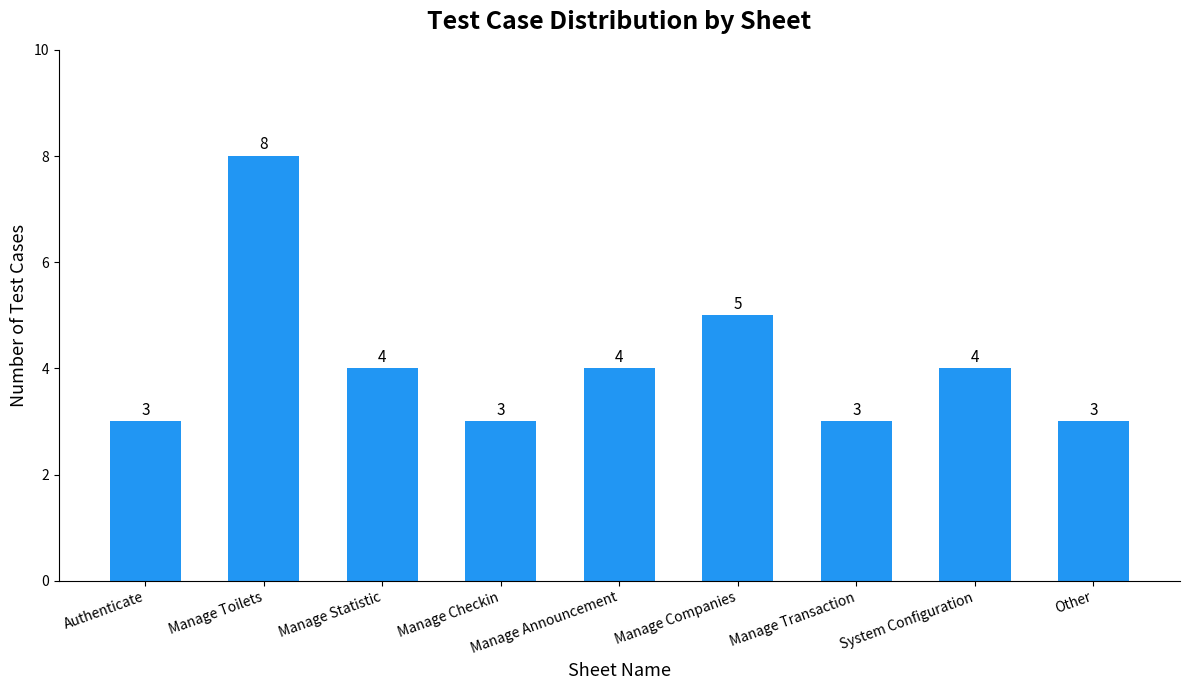

What is the change in value from Authenticate to Manage Companies?

+2